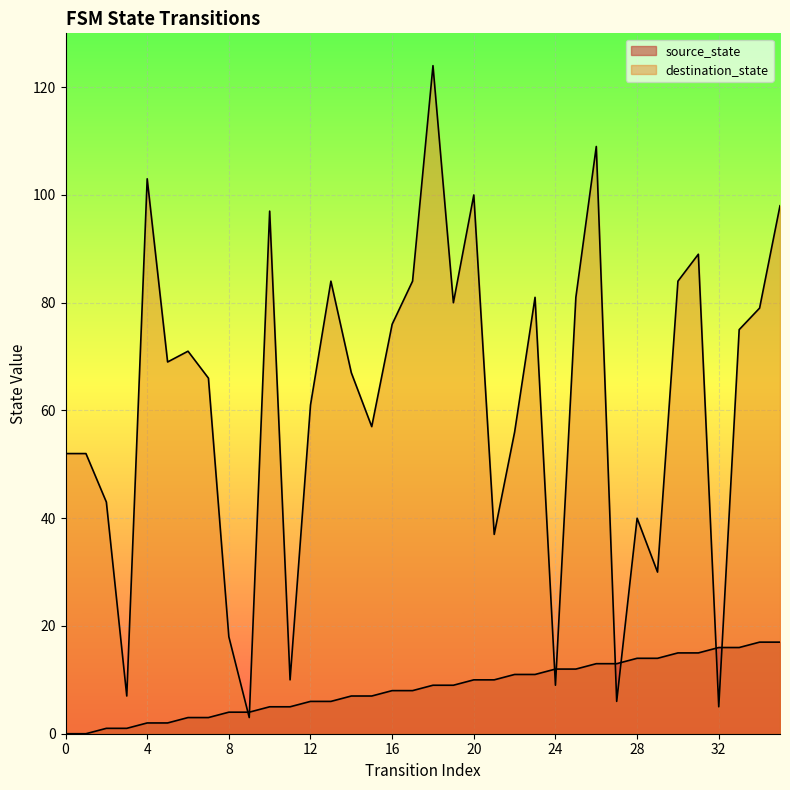

Where is the first local maximum for destination_state?

4